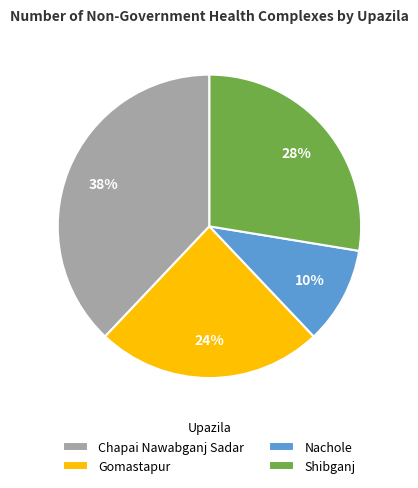

The Nachole slice represents 20% of the pie. True or false?

False